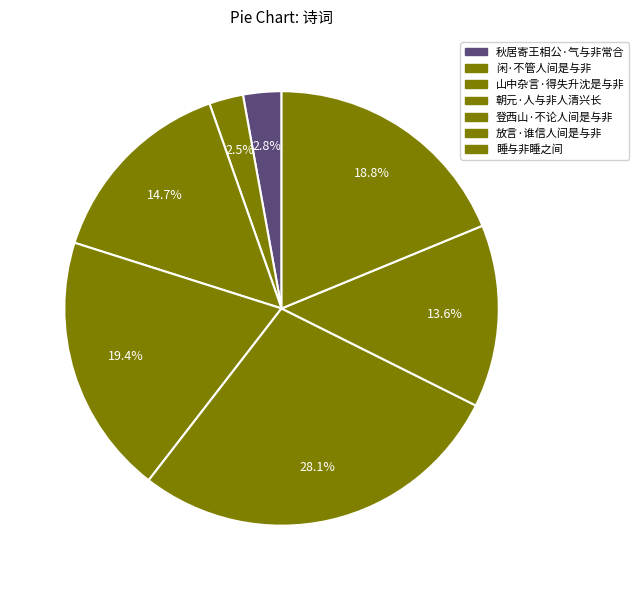

Does 闲·不管人间是与非 represent more than half of the total?

No